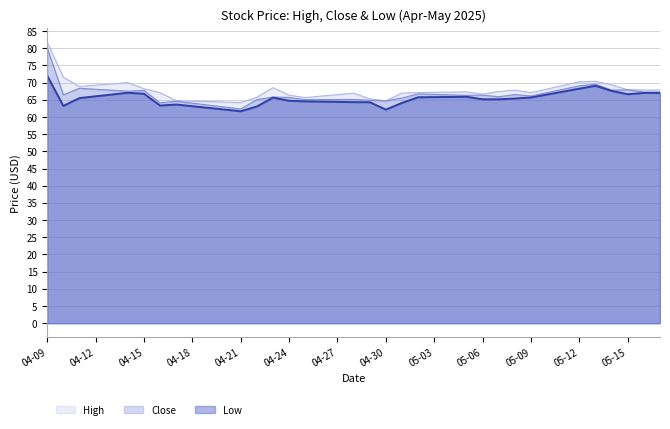

Reading left to right, transcribe all the data shown in this chart.

High: 81.8	71.5	68.9	69.3	69.6	70.0	68.2	67.0	64.8	64.6	64.5	64.3	64.2	65.8	68.5	66.3	65.7	66.1	66.5	66.9	65.3	64.7	67.0	67.1	67.2	67.2	67.3	66.7	67.4	67.8	67.1	68.1	69.2	70.3	70.4	69.3	67.9	67.9	67.9
Close: 80.1	66.5	68.4	68.1	67.8	67.5	67.7	64.1	64.6	64.0	63.5	62.9	62.3	65.0	65.8	65.7	65.0	65.1	65.1	65.1	64.9	64.7	65.5	66.7	66.6	66.4	66.3	66.4	65.9	66.5	66.1	67.1	68.1	69.1	69.6	67.8	67.9	67.2	67.2
Low: 72.0	63.2	65.5	66.0	66.5	67.0	66.8	63.3	63.6	63.1	62.6	62.2	61.7	63.0	65.6	64.7	64.5	64.5	64.4	64.3	64.3	62.1	64.1	65.7	65.8	65.8	65.9	65.2	65.2	65.4	65.7	66.5	67.4	68.2	69.1	67.6	66.6	67.0	67.0